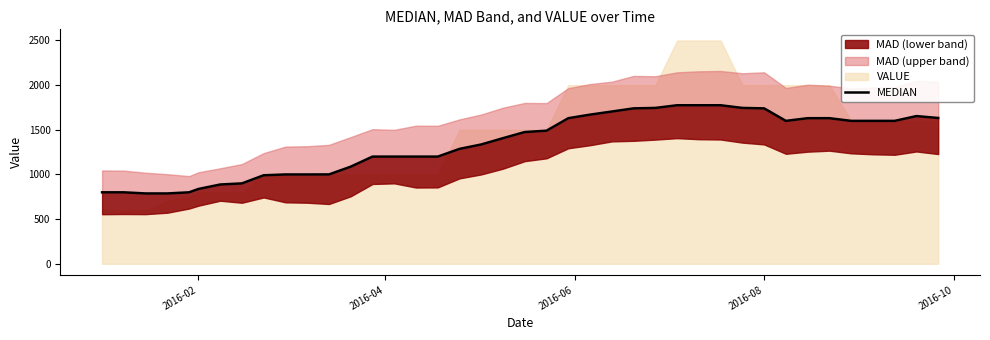

The value at 32 is 583.8. True or false?

False